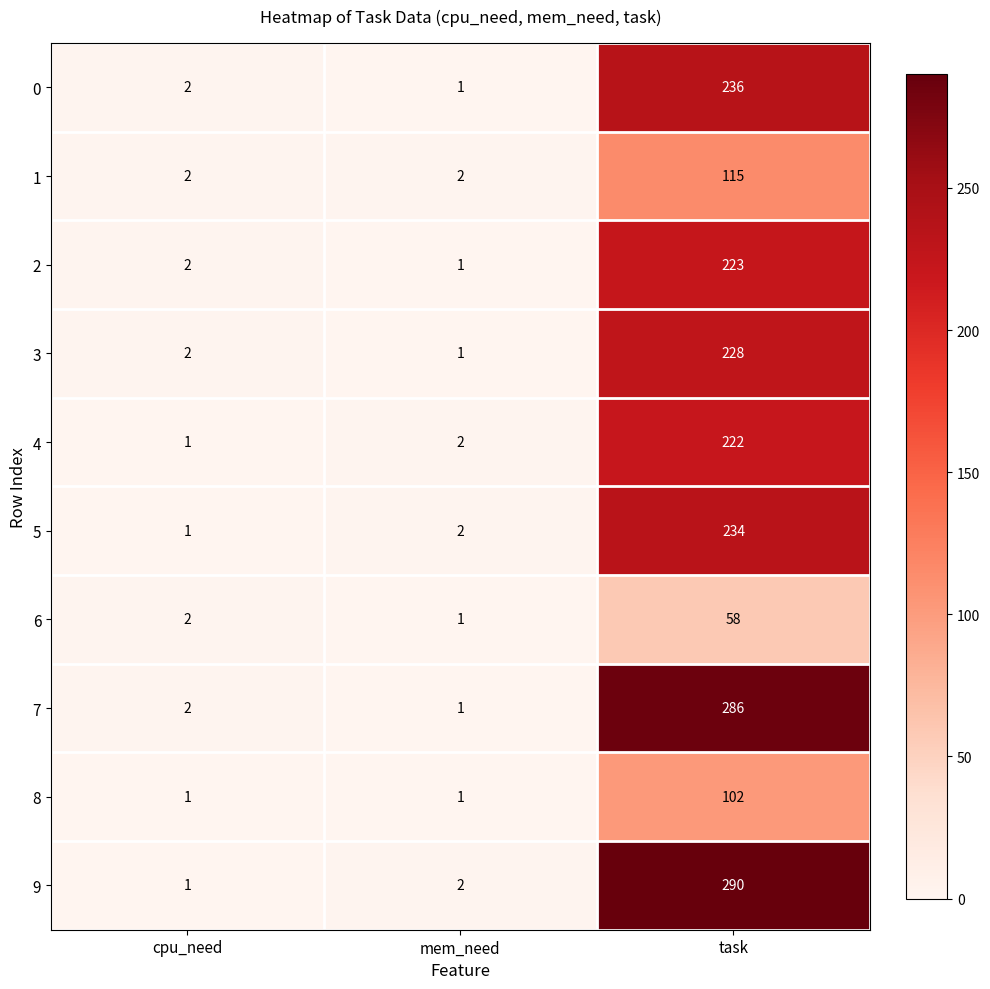

True or false: 9 has a value of 1 at cpu_need.

True